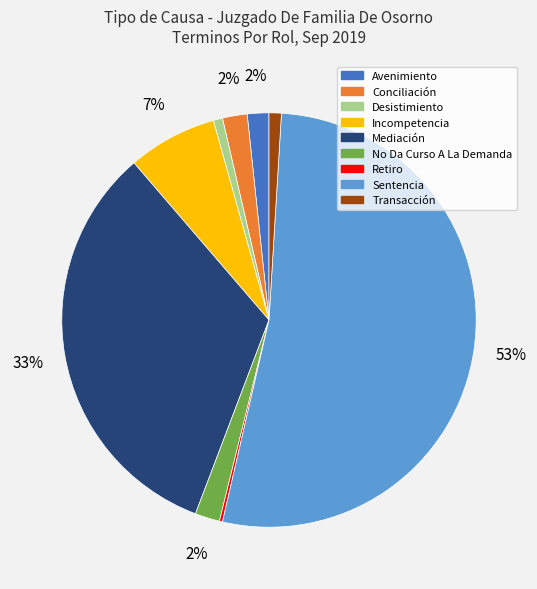

To the nearest percent, what portion does Desistimiento represent?

1%